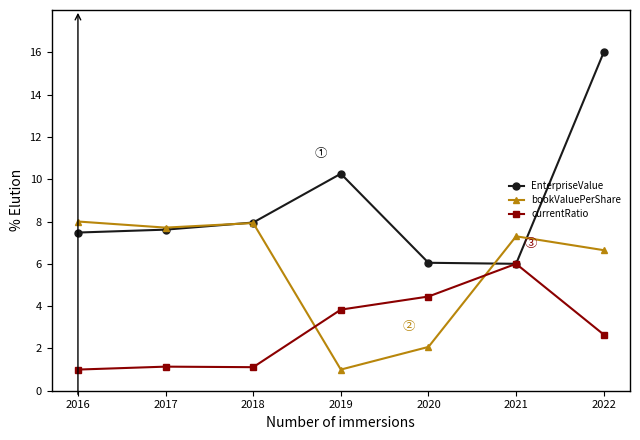

Where do bookValuePerShare and currentRatio first cross each other?

2018 and 2019